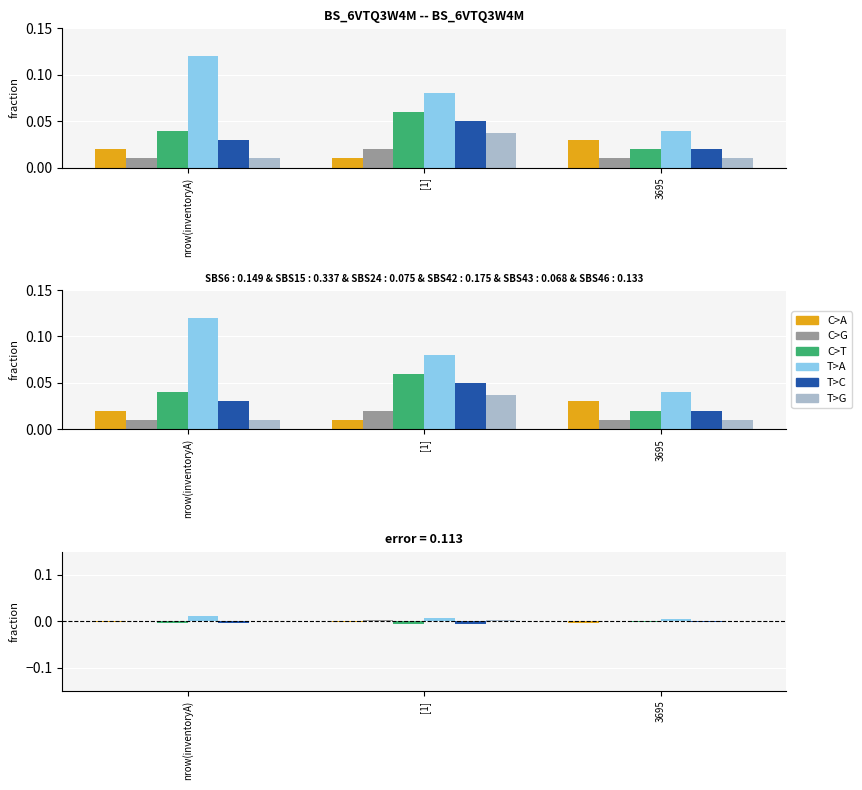

Count the T>G values in the range 0 to 1.

3